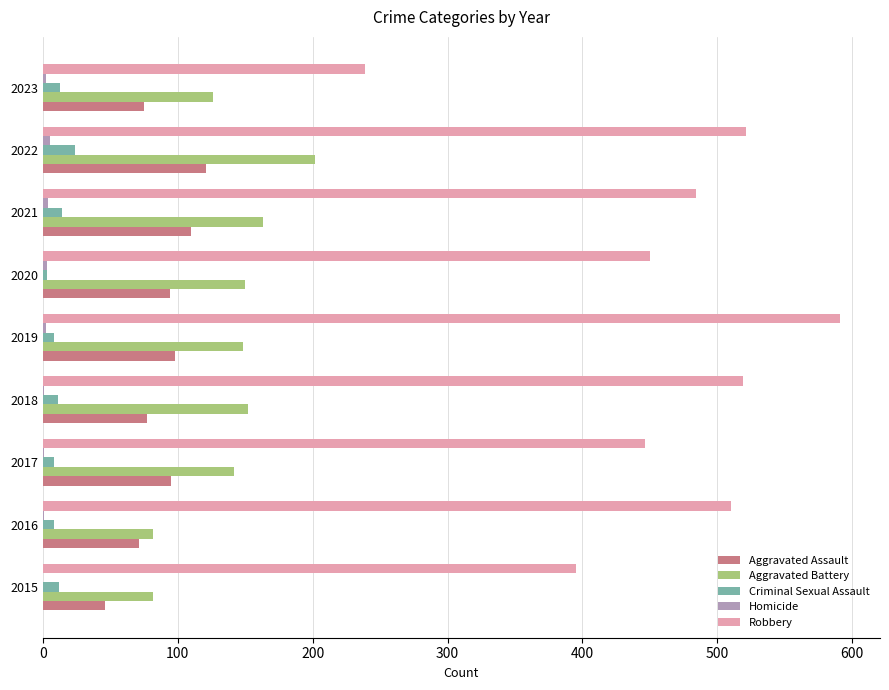

Which category has the highest value across all series?

2019